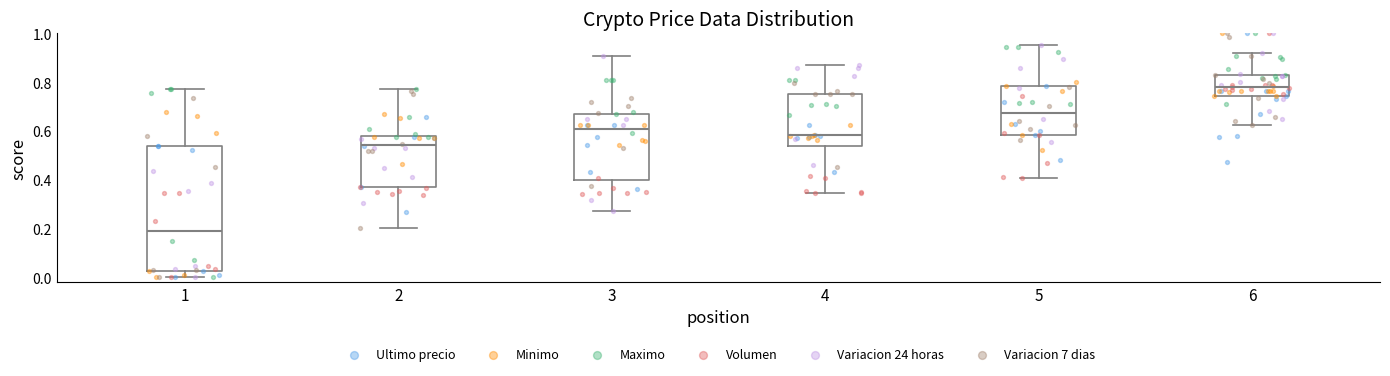

Reading left to right, read every box against the y-axis: the position of its median line, the range the box covers, and the ends of its whiskers. The values are not printed on the chart, so give them approximately, as read against the axis.

1: median 0.20, box 0.02 to 0.54, whiskers 0.00 to 0.78
2: median 0.54, box 0.36 to 0.58, whiskers 0.20 to 0.78
3: median 0.60, box 0.40 to 0.66, whiskers 0.28 to 0.90
4: median 0.58, box 0.54 to 0.76, whiskers 0.34 to 0.88
5: median 0.68, box 0.58 to 0.78, whiskers 0.40 to 0.96
6: median 0.78, box 0.74 to 0.82, whiskers 0.62 to 0.92